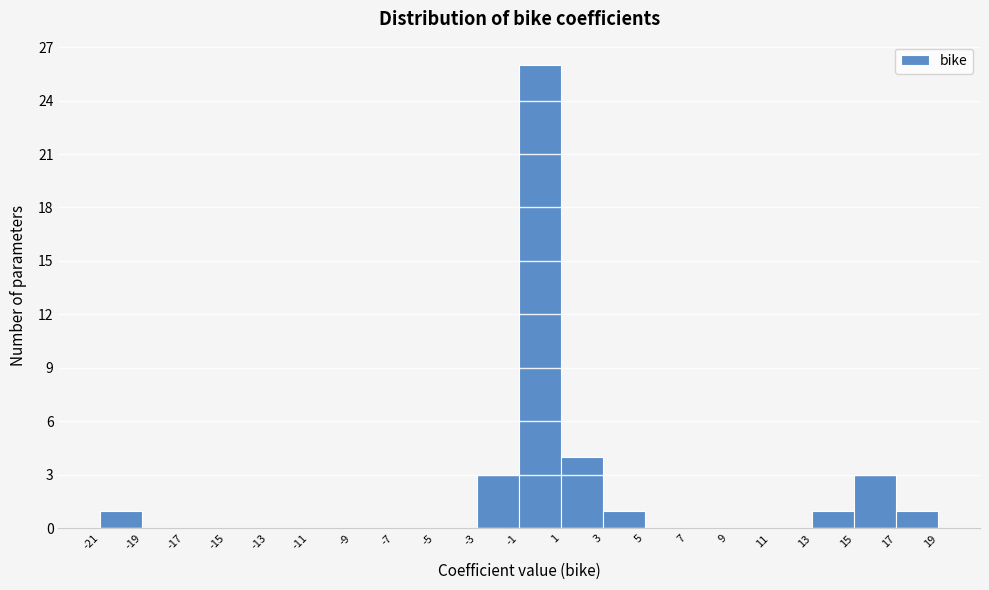

How tall is the bar that spans 17 to 19 on the x-axis? The values are not printed on the chart, so give them approximately, as read against the axis.

1